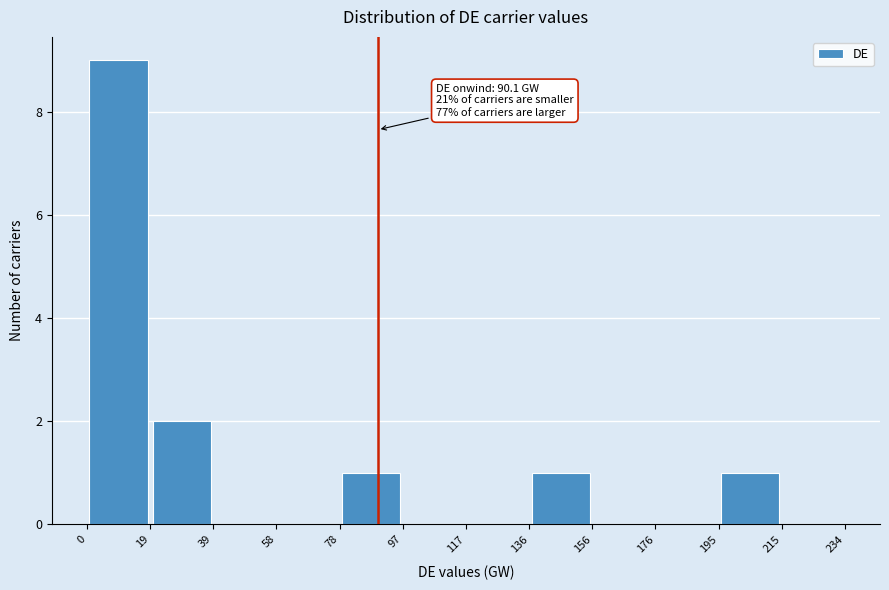

Which range on the x-axis has the tallest bar?

0 to 19